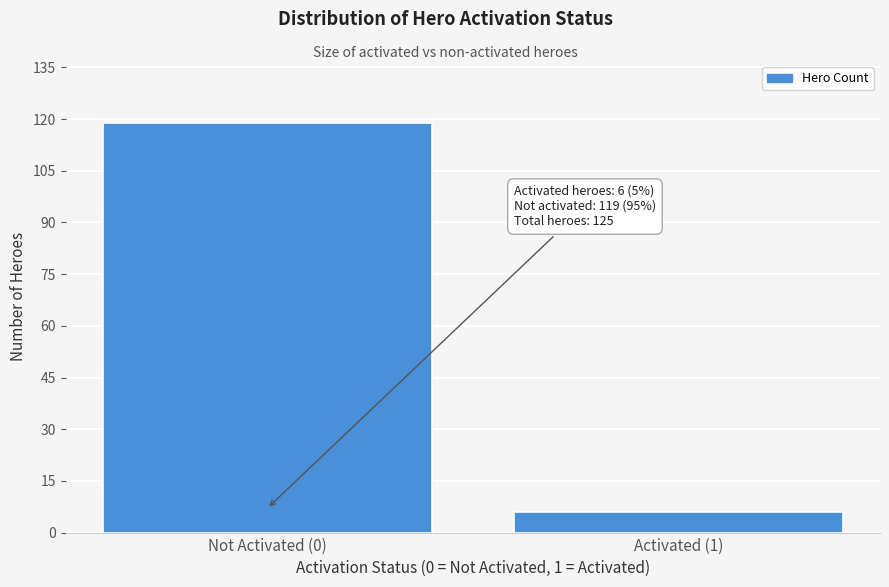

Reading left to right, transcribe all the data shown in this chart.

119	6